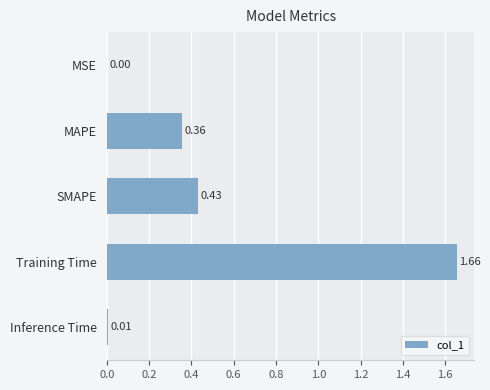

Which category has the highest value across all series?

Training Time